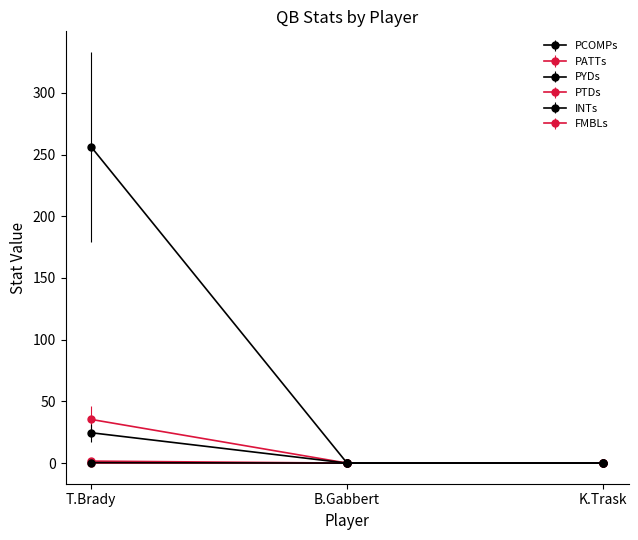

Which series has the largest total across all categories?

PYDs